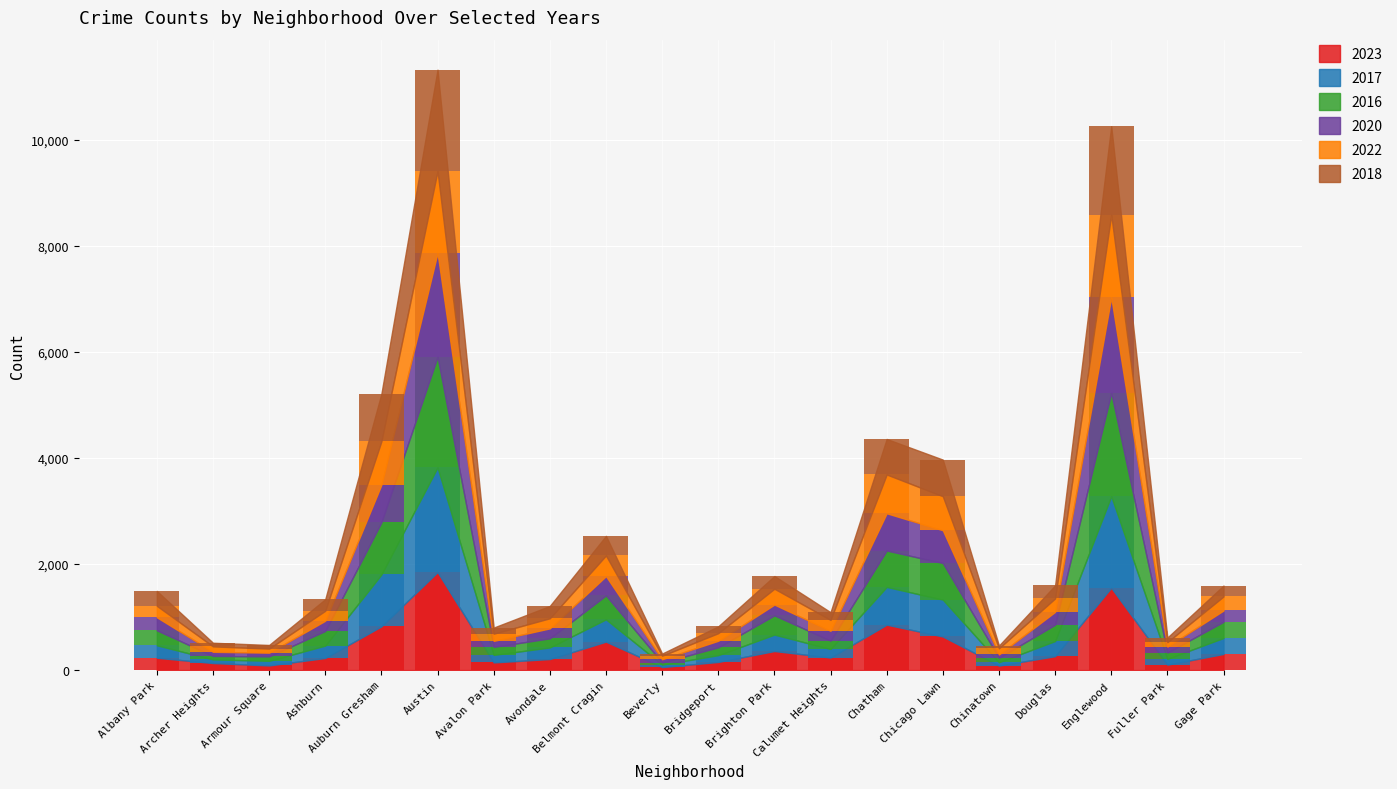

The value of 2022 at Belmont Cragin is 389. True or false?

True